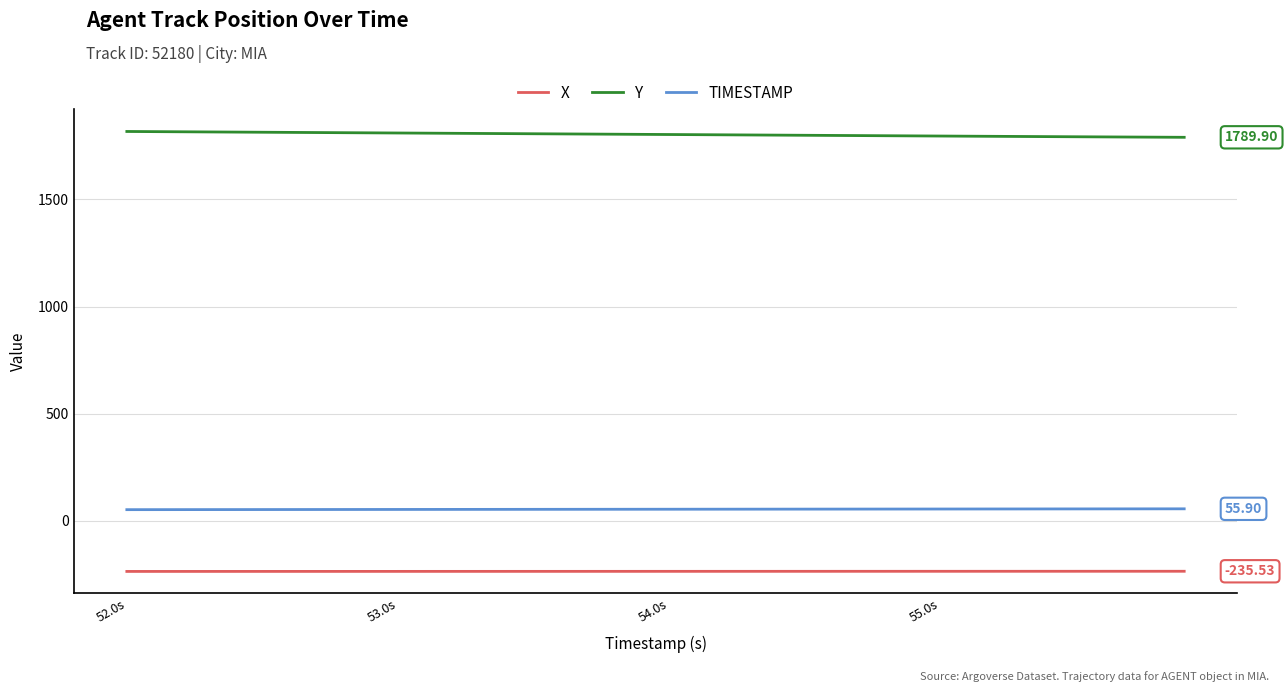

True or false: TIMESTAMP and Y cross at least once.

False